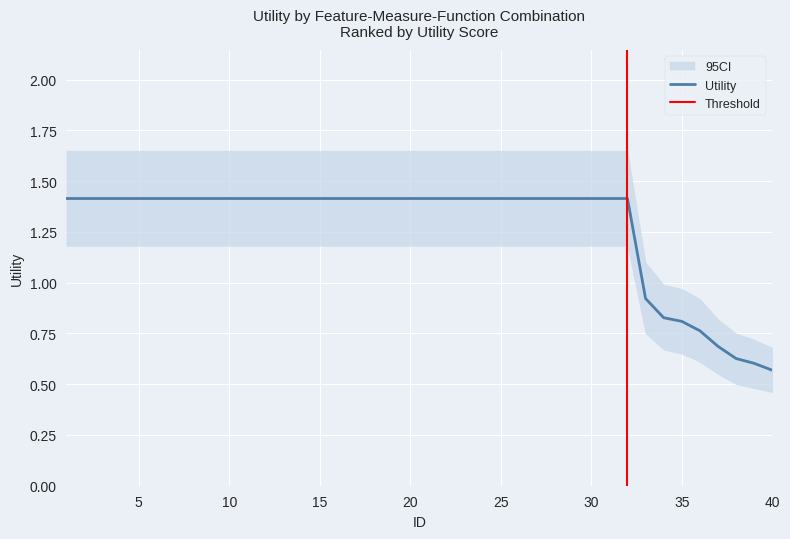

Read the value at 4.

1.4